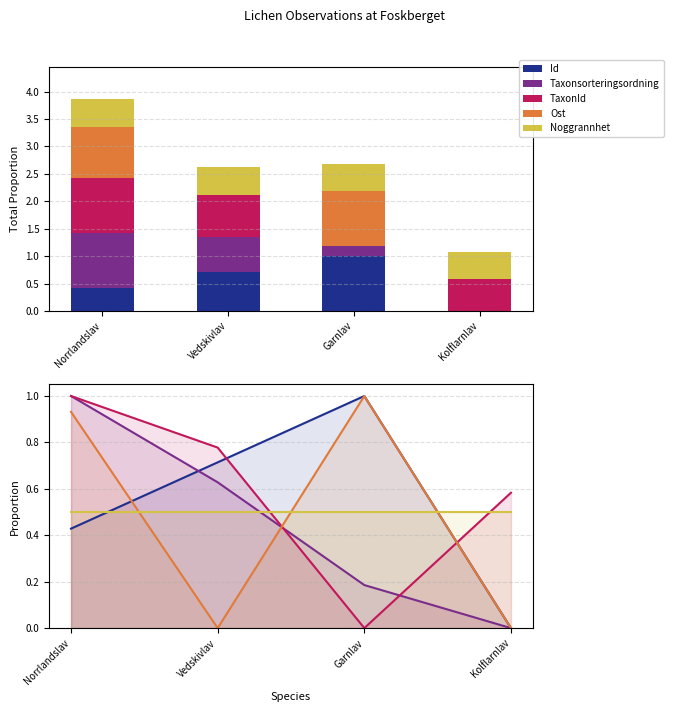

What is the difference between the second highest and second lowest values in the Ost series?

0.9